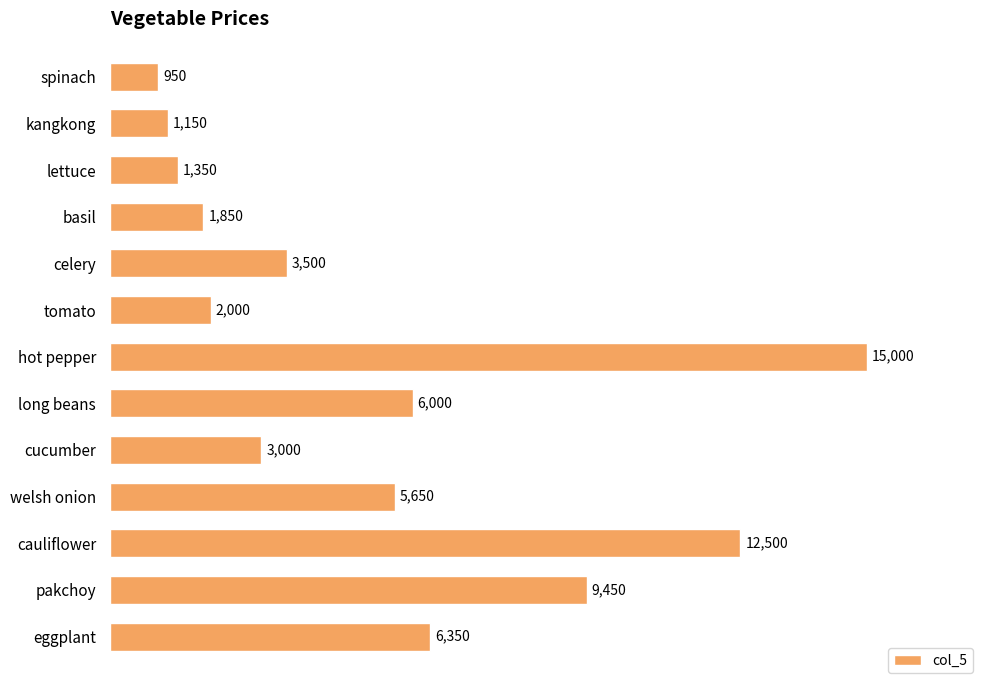

The value at spinach is 950. True or false?

True